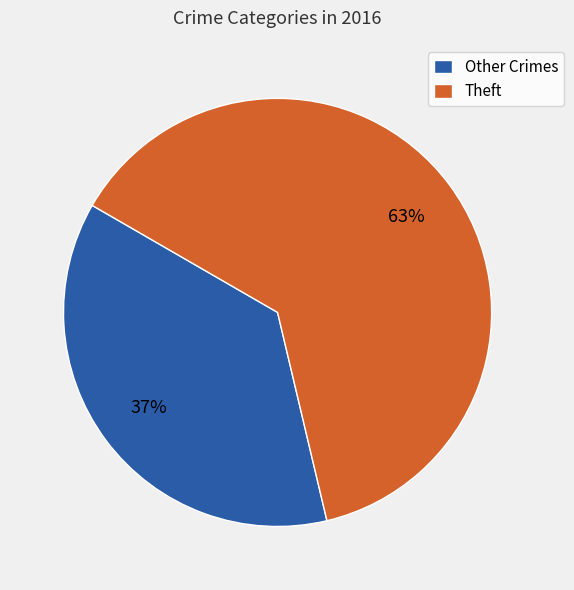

To the nearest percent, what portion does Theft represent?

63%